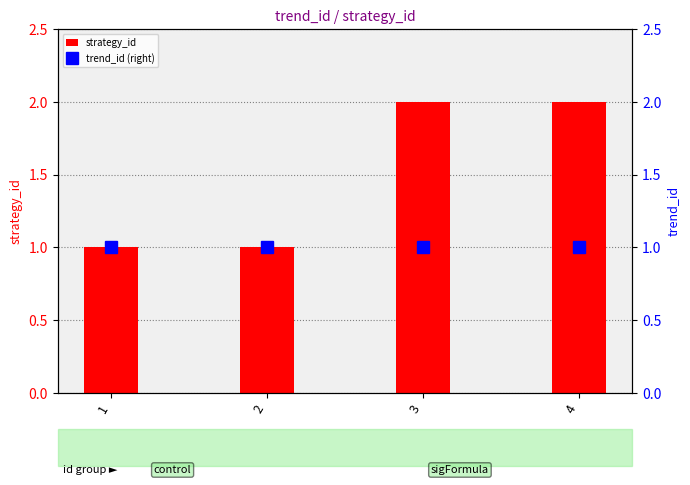

What is the approximate value of trend_id (right) at 2?

1